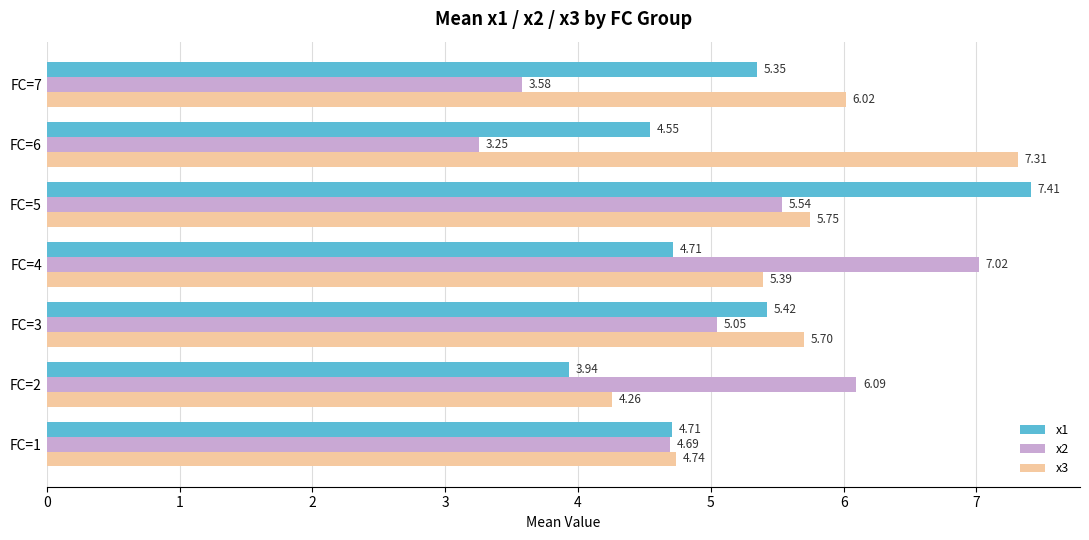

Which series has the largest range (max minus min)?

x2